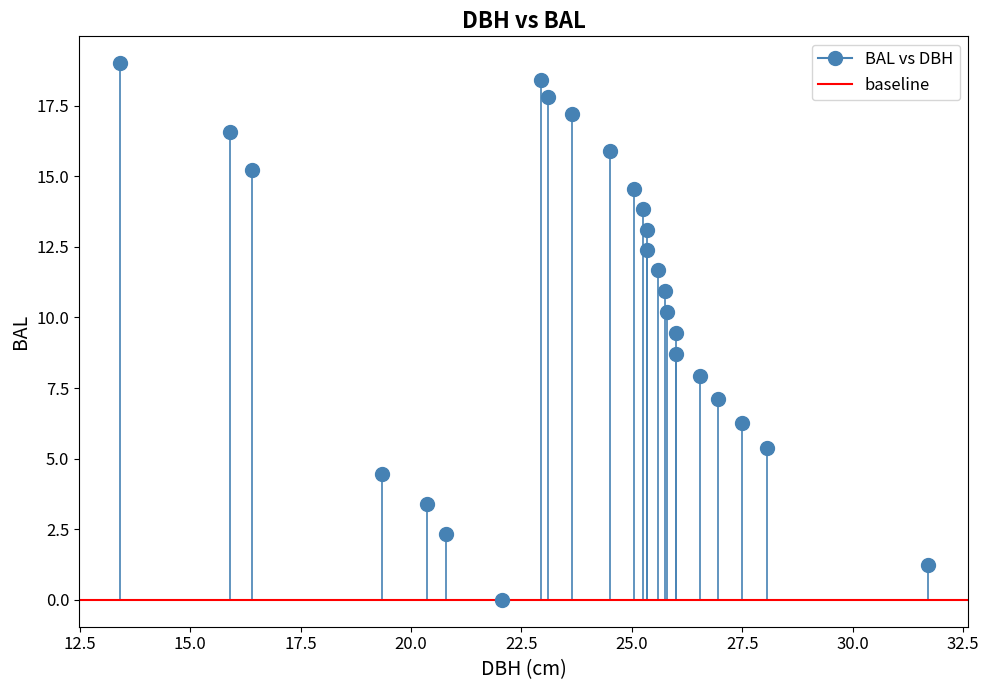

What is the range of Y values (max minus min)?

19.0